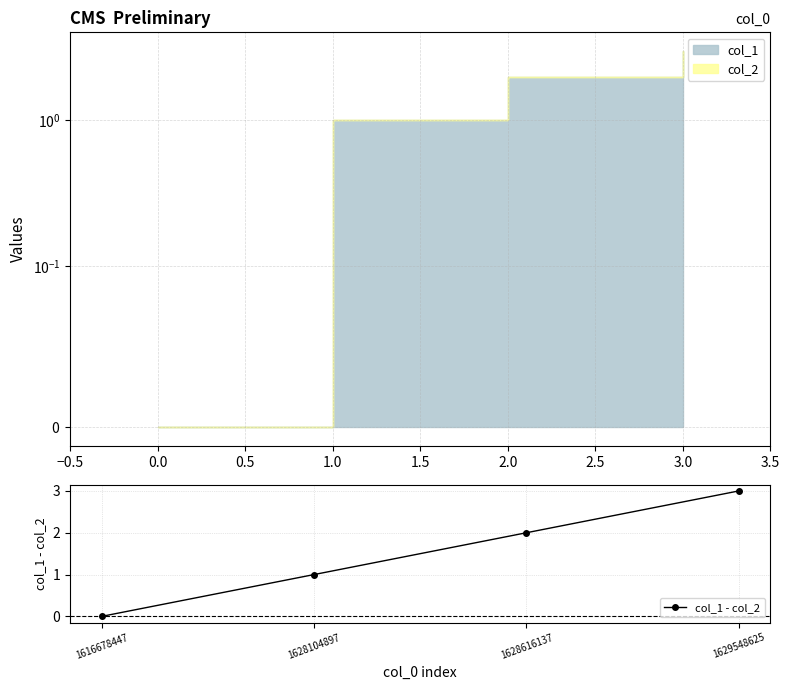

True or false: col_1 - col_2 has a value of 3 at 1629548625.

True